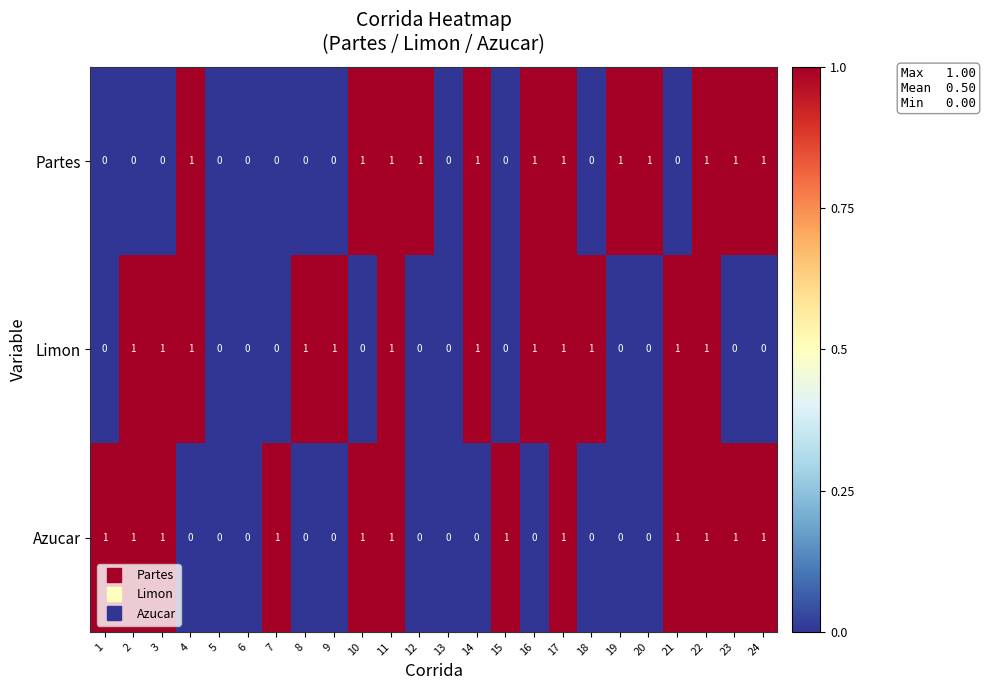

Which series changed the most between 7 and 21?

Limon